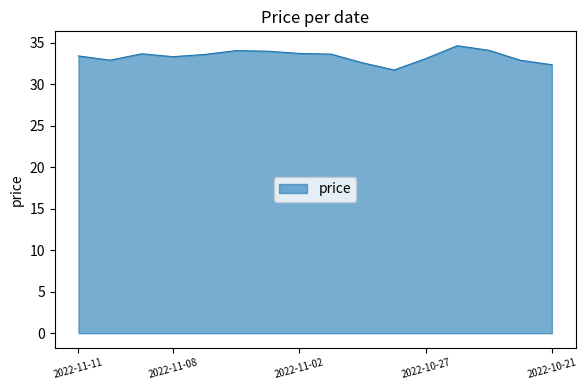

What is the minimum value shown in the chart?

31.7